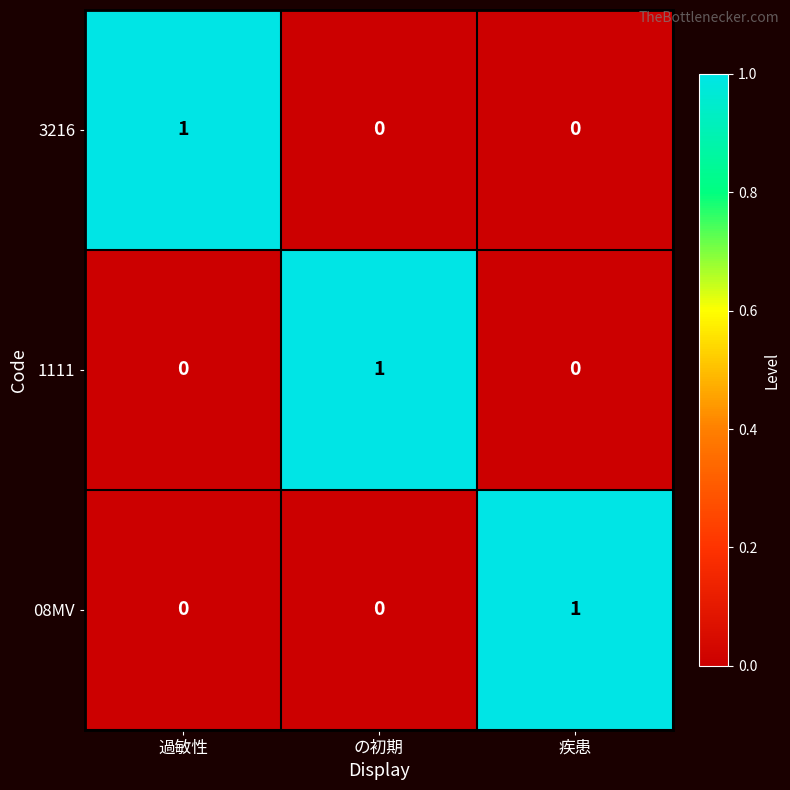

At which label does 1111 reach its peak?

の初期